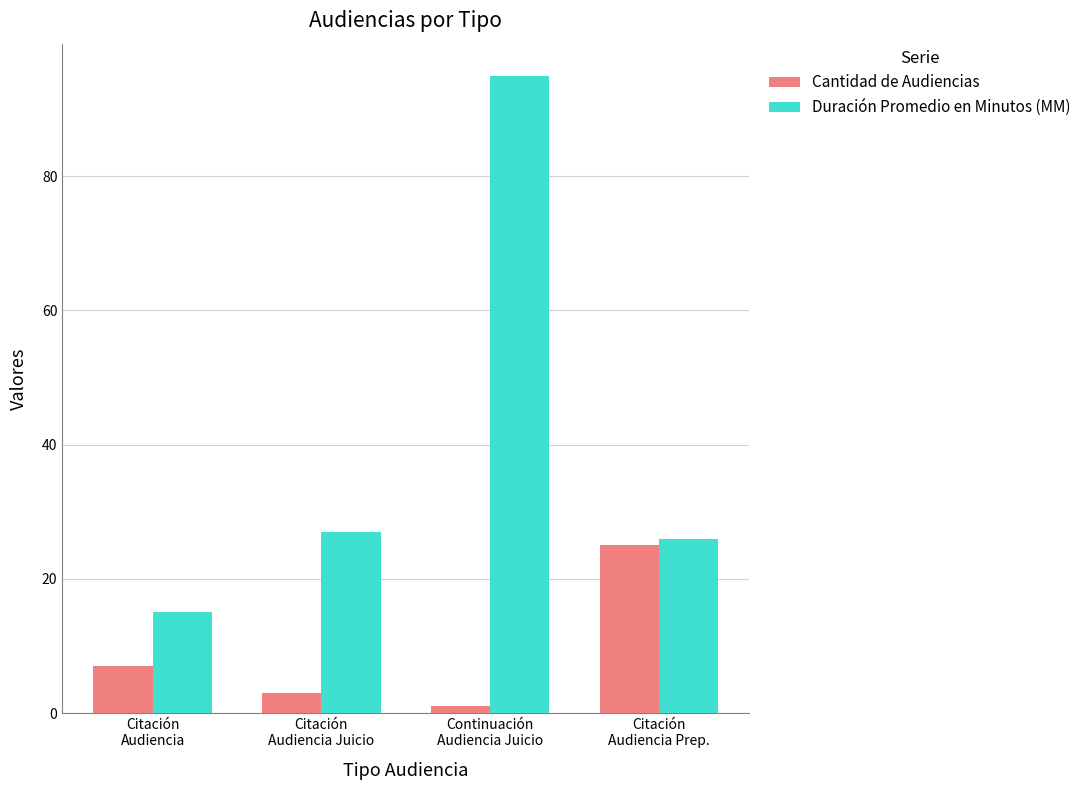

Which series changed the most between Citación
Audiencia Juicio and Continuación
Audiencia Juicio?

Duración Promedio en Minutos (MM)